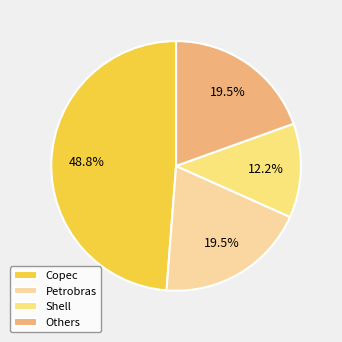

Count the number of slices in the pie.

4